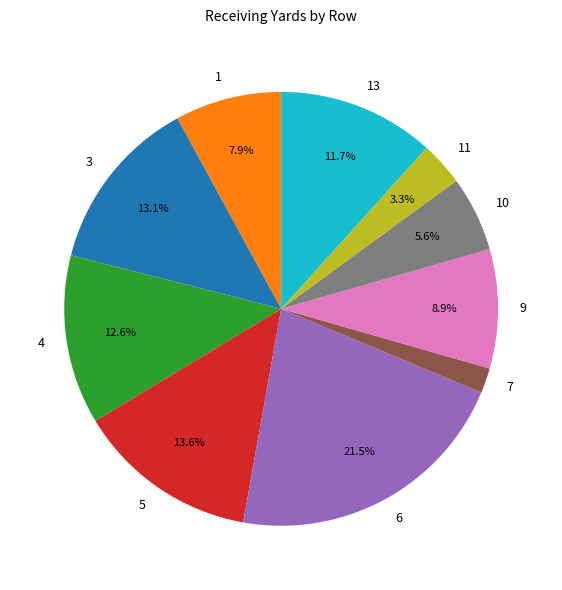

What portion of the pie excludes 10?

94.4%